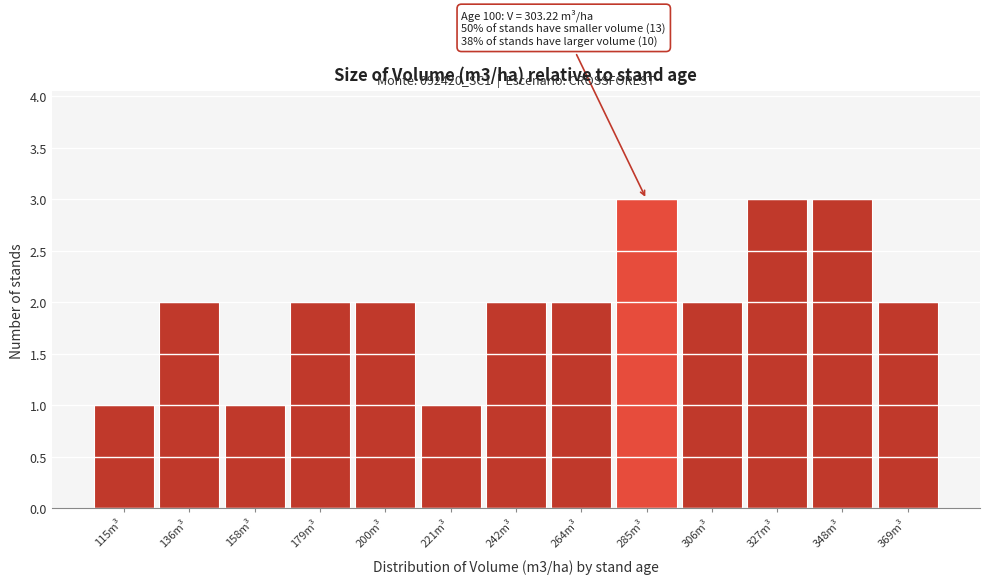

Reading right to left, list all the values displayed in this chart.

2	3	3	2	3	2	2	1	2	2	1	2	1